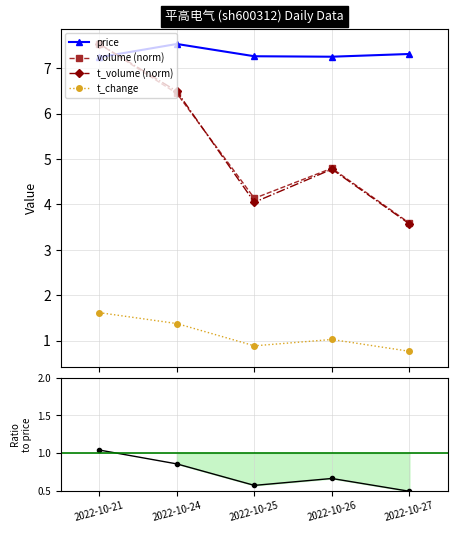

True or false: price has more than 0 interior local peaks.

True